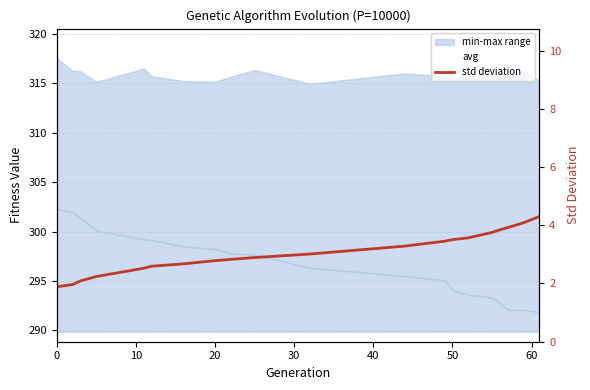

True or false: std deviation and avg intersect in this chart.

False